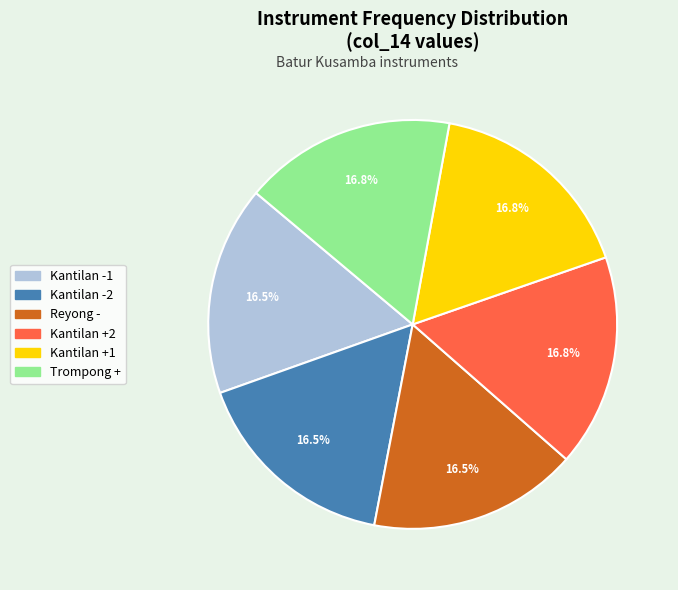

Does Kantilan +1 represent more than half of the total?

No